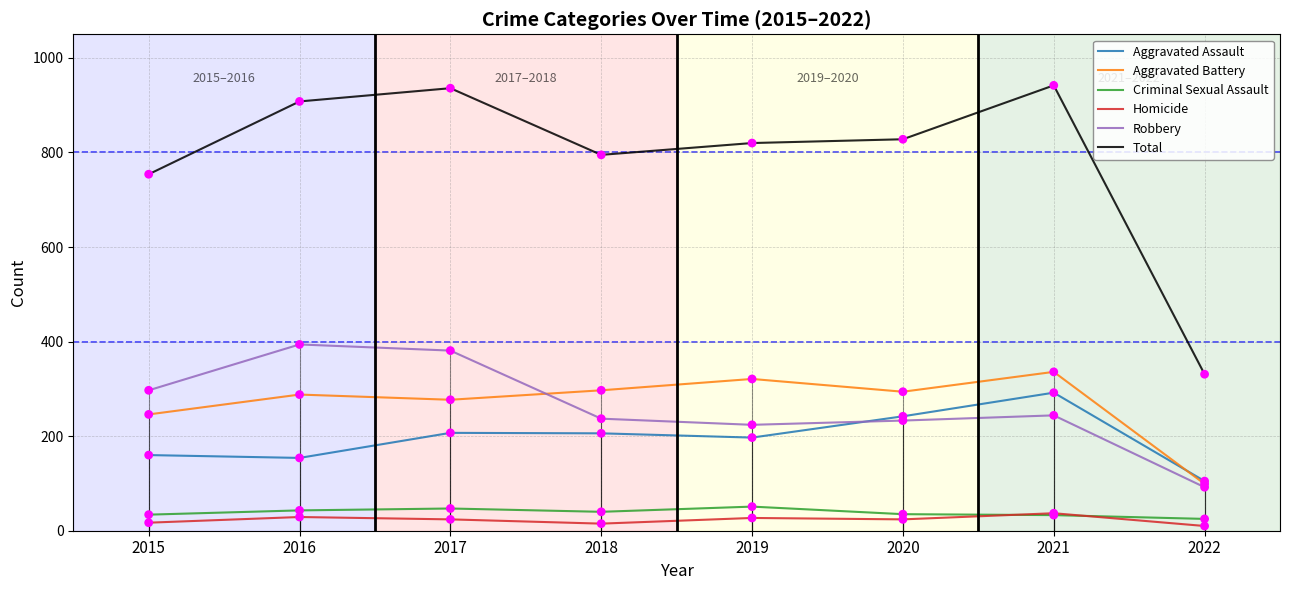

What is the total value across all series at 2016?

1816